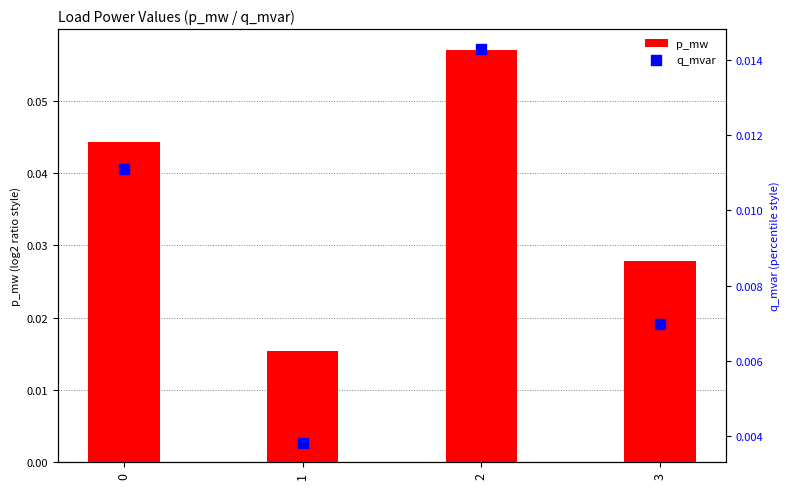

At which category is the sum across all series the highest?

2